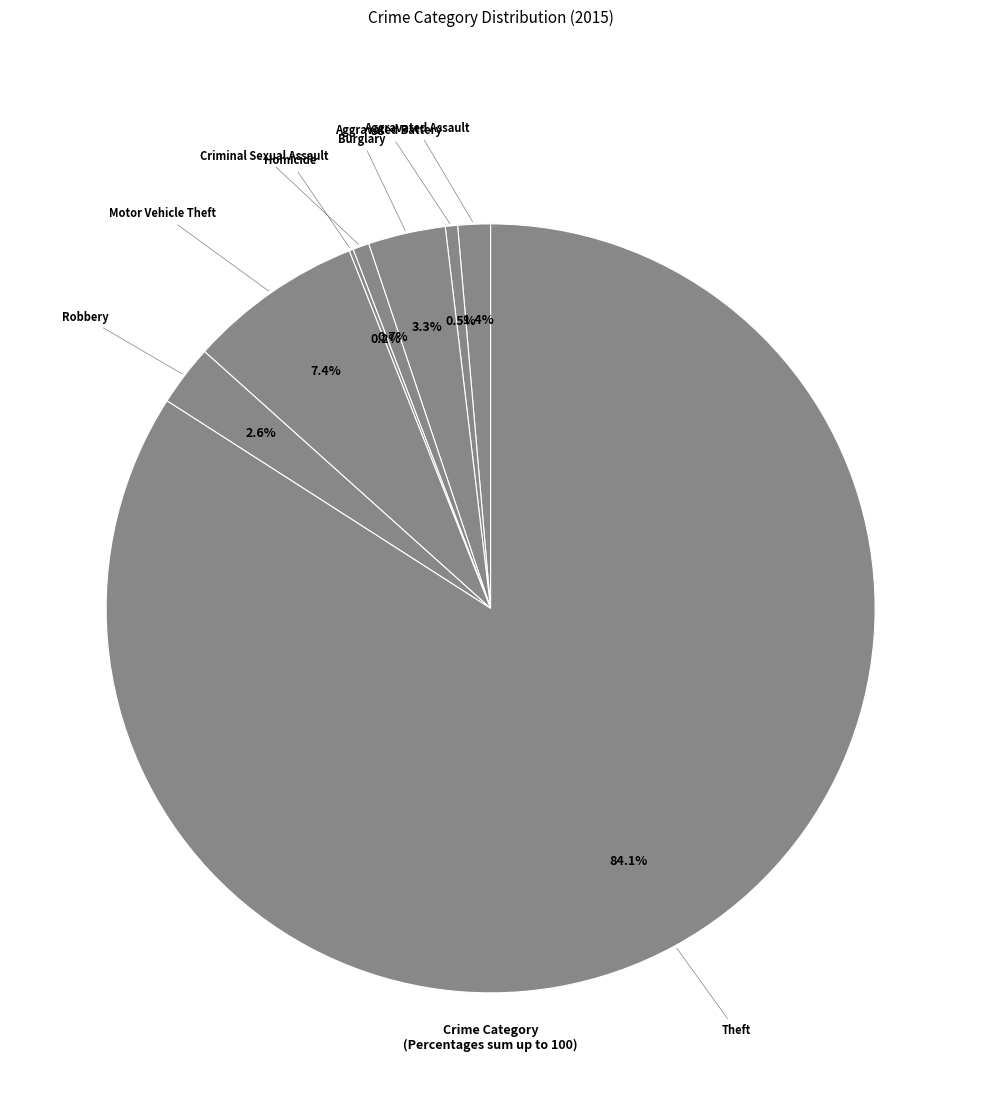

What is the ratio of the value at Aggravated Battery to the value at Aggravated Assault?

0.4